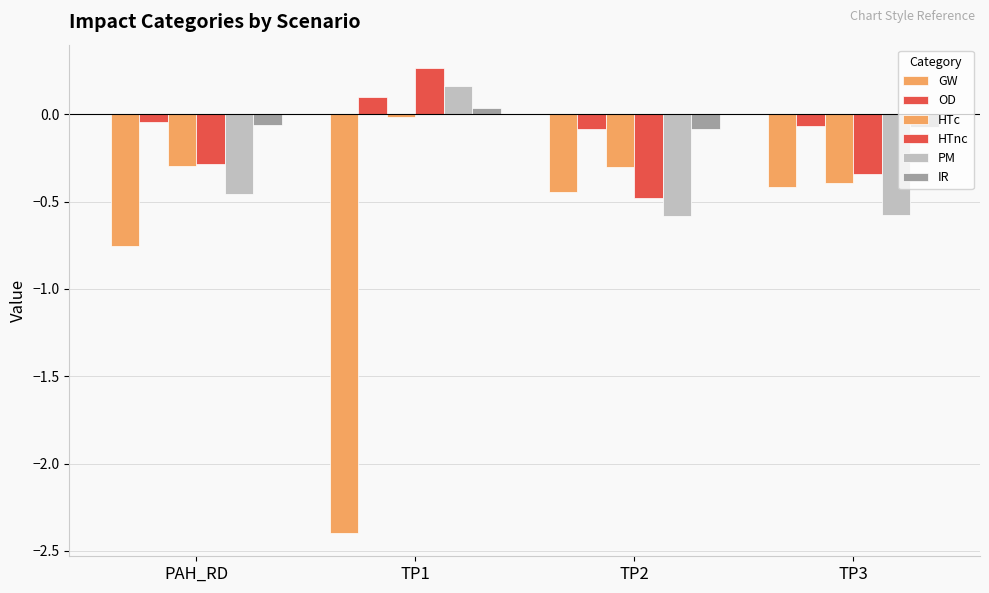

Are the bars grouped side by side (vs. stacked)?

Yes